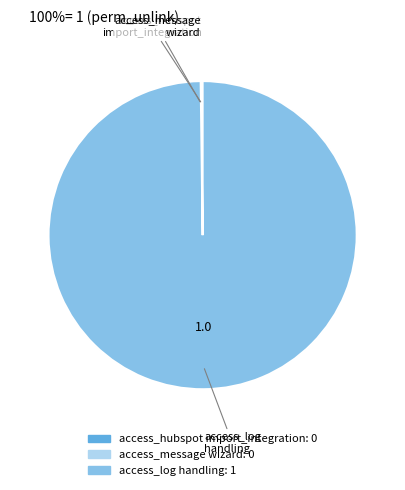

Does any single category account for the majority?

Yes